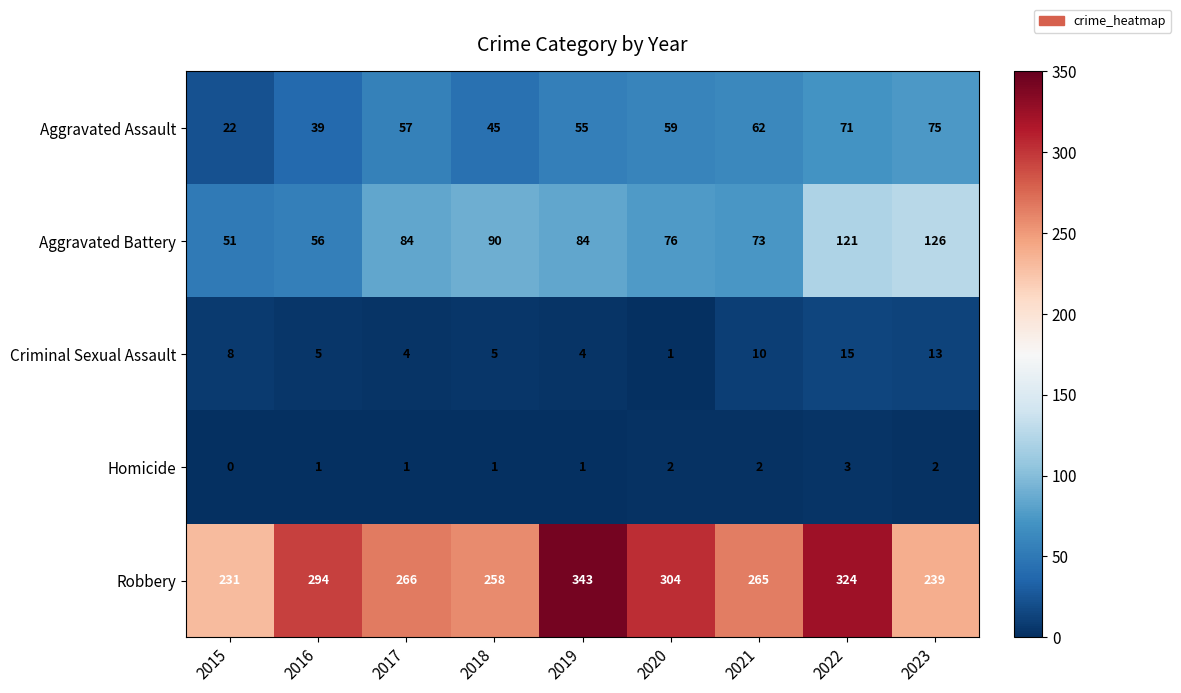

What is the average value of the Criminal Sexual Assault series?

7